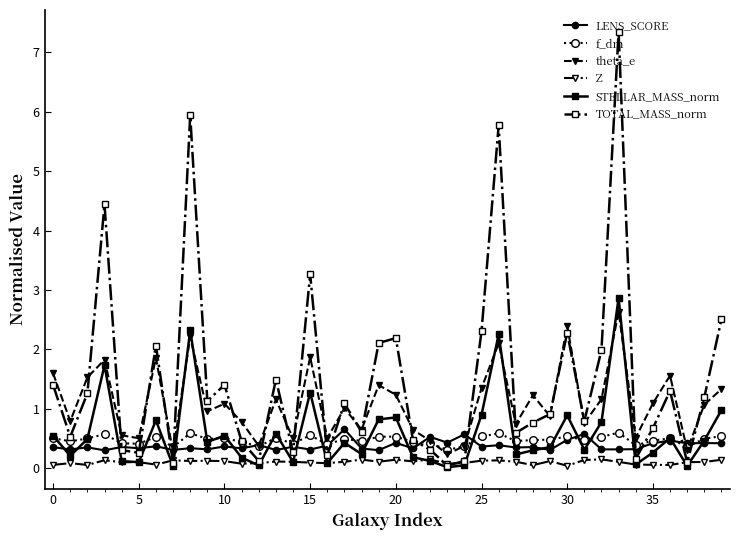

What is the value of the STELLAR_MASS_norm point at the 14th from the left?

0.6